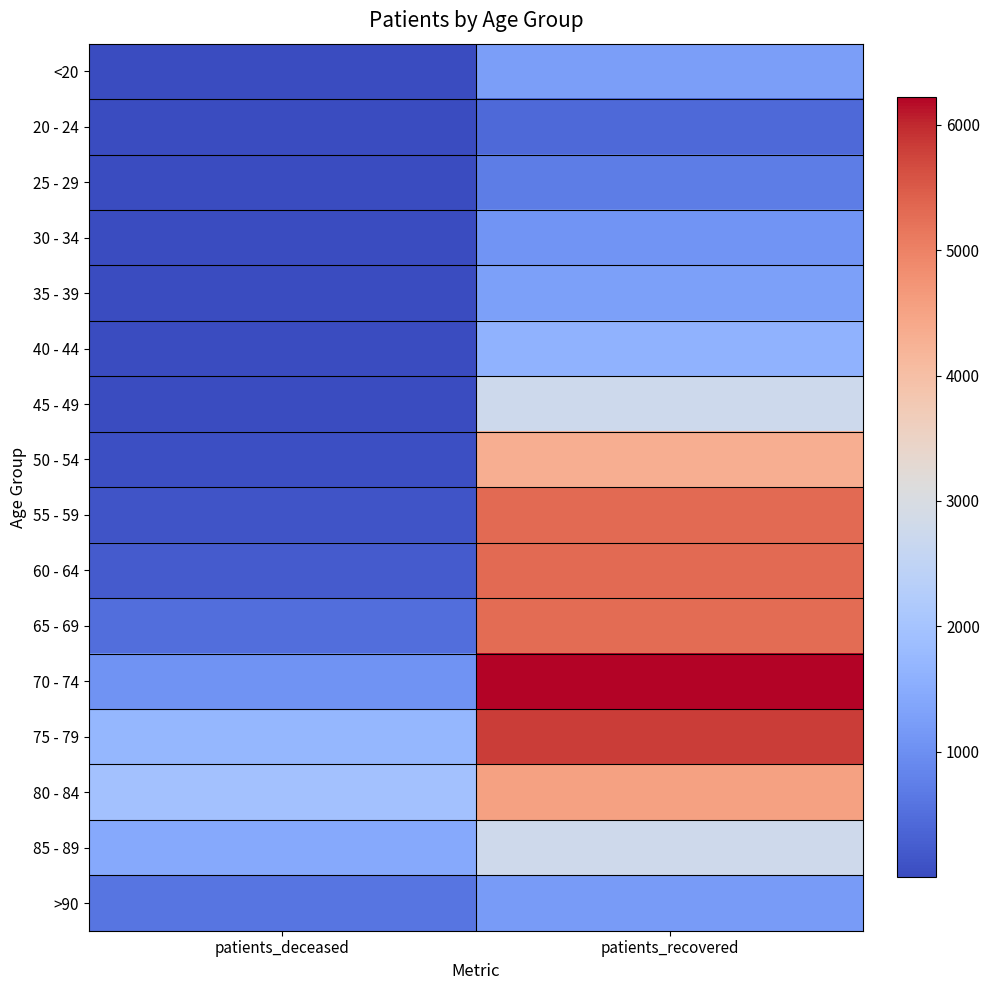

At how many categories does at least one series exceed 4119?

1